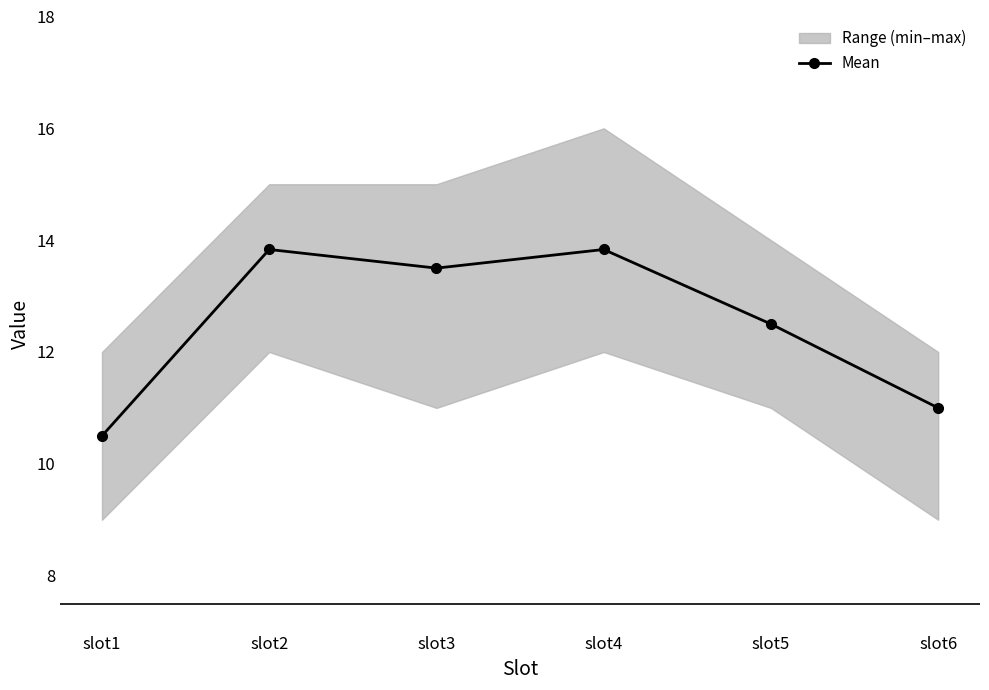

The value at slot4 is 4.5. True or false?

False